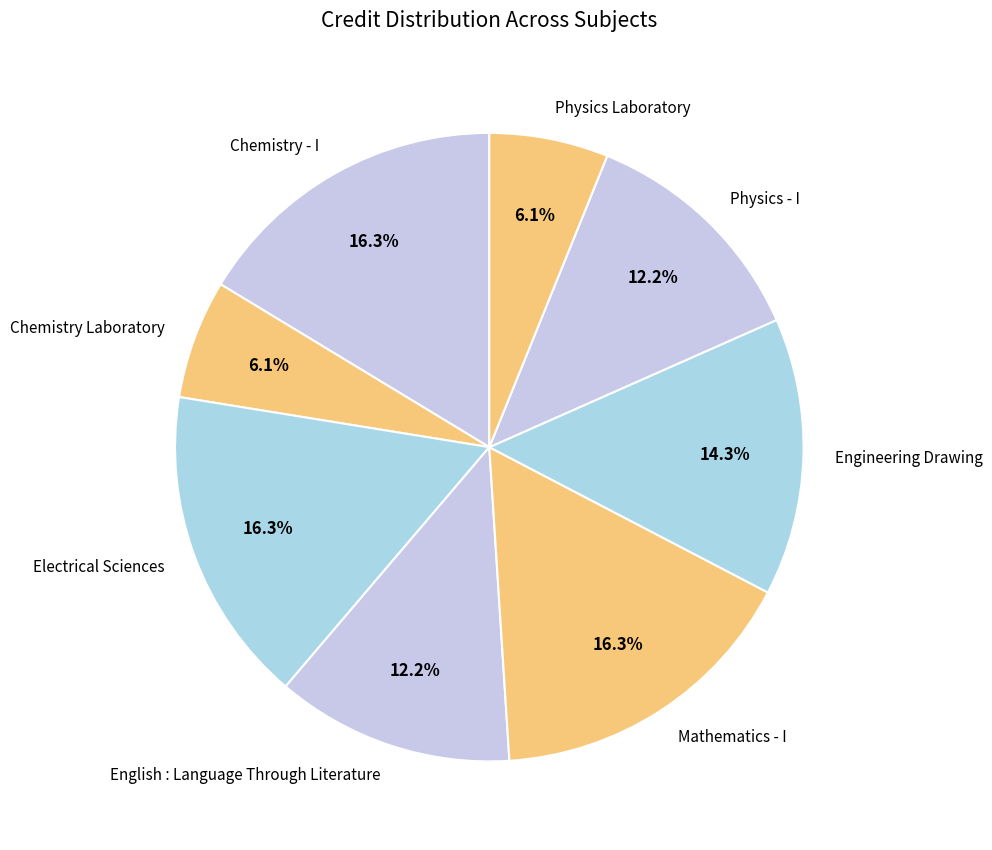

To the nearest percent, what is the difference between the Engineering Drawing and Physics - I slice percentages?

2%